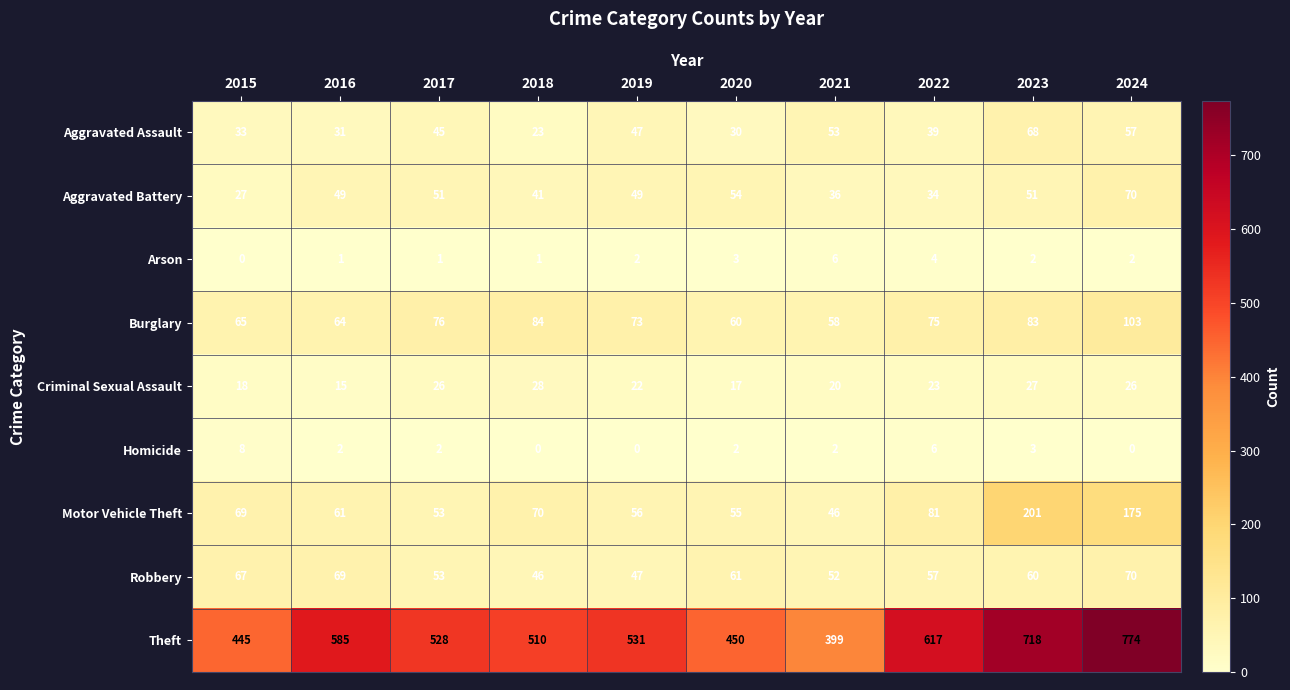

Which series changed the most between 2019 and 2020?

Theft